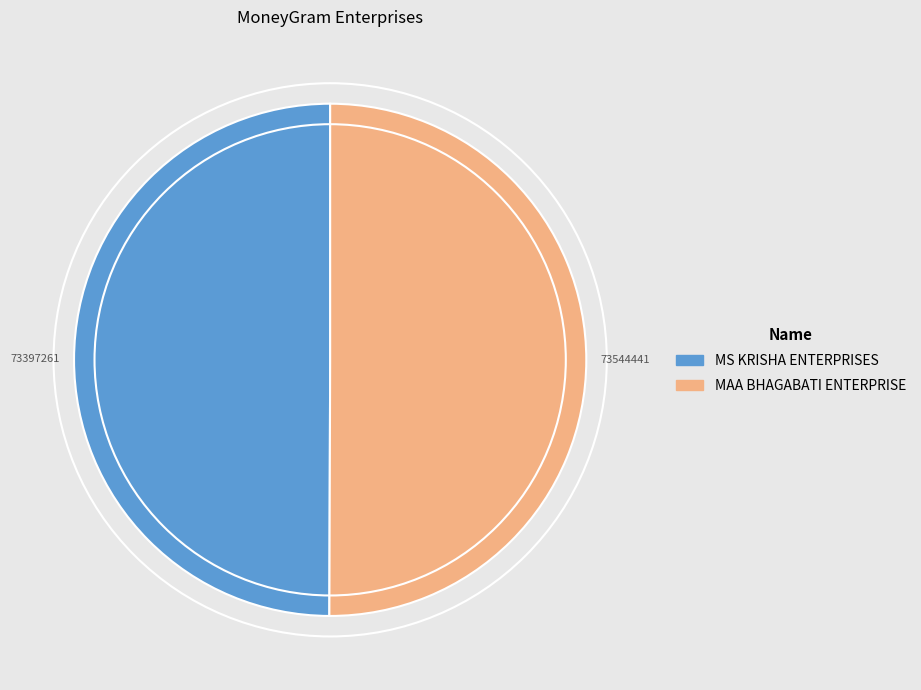

Is it true that MS KRISHA ENTERPRISES is 60% of the pie?

False